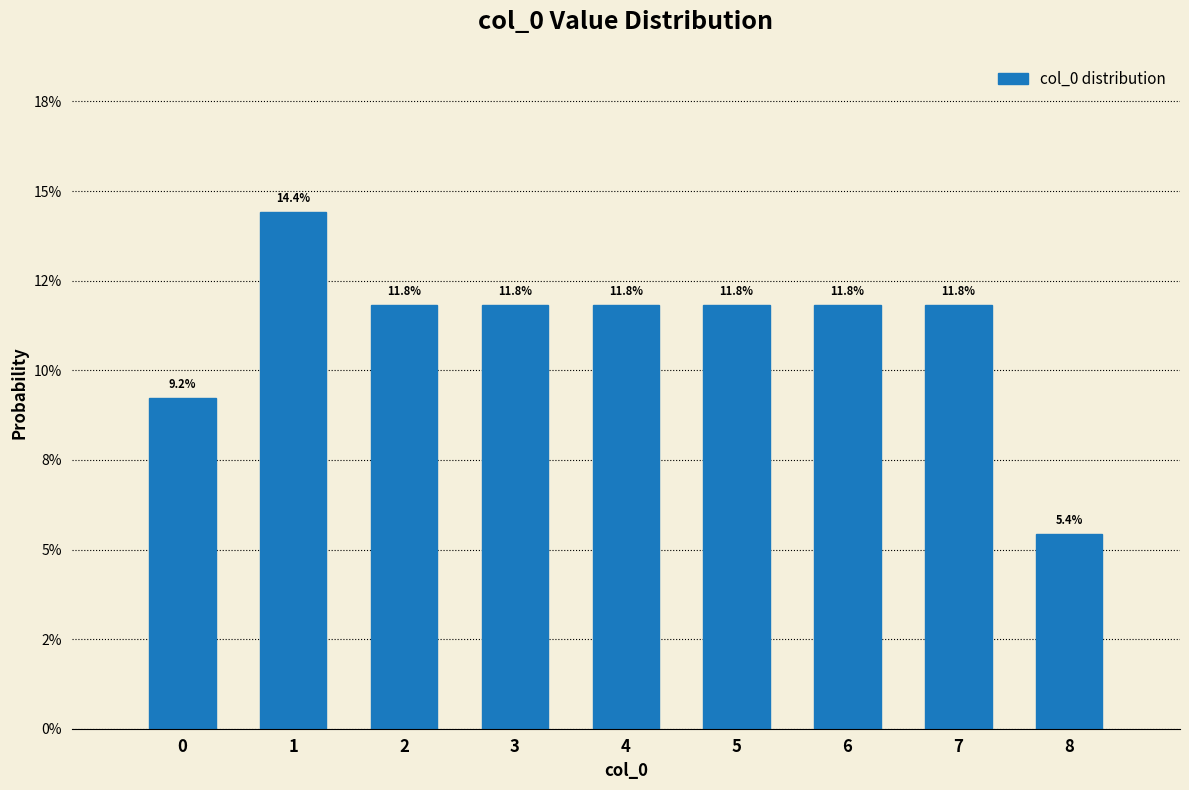

Are the bars horizontal?

No